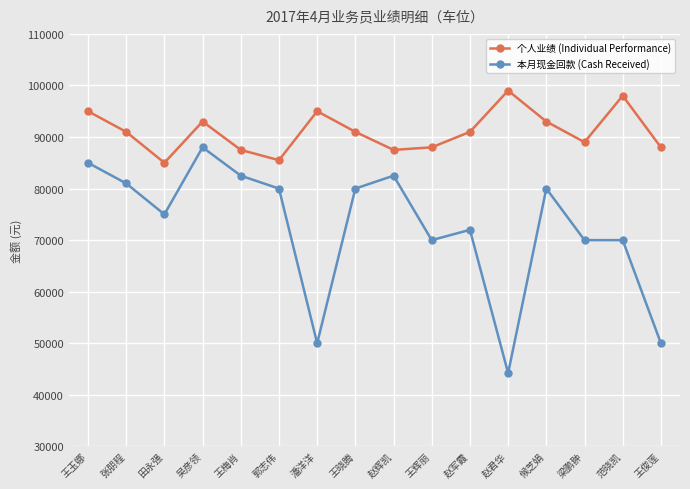

What is the difference between the maximum and minimum values in the 个人业绩 (Individual Performance) series?

14000